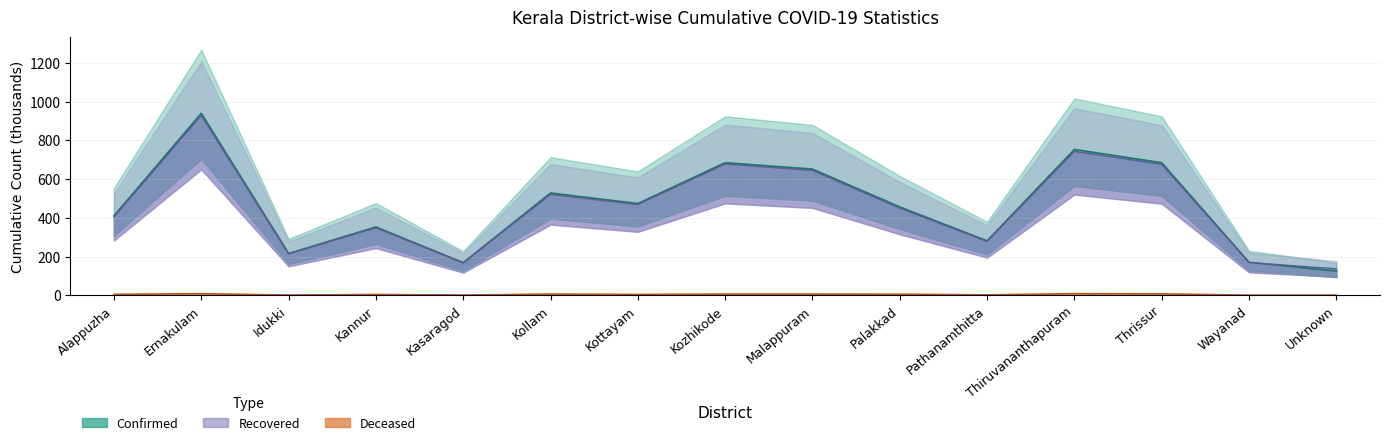

Reading left to right, what are all the values shown in this chart?

cumulativeConfirmedNumberForDistrict: Alappuzha=409.9	Ernakulam=939.0	Idukki=215.4	Kannur=352.5	Kasaragod=168.2	Kollam=527.7	Kottayam=473.5	Kozhikode=684.2	Malappuram=651.2	Palakkad=456.0	Pathanamthitta=280.7	Thiruvananthapuram=752.6	Thrissur=684.1	Wayanad=169.9	Unknown=124.9
cumulativeDeceasedNumberForDistrict: Alappuzha=5.3	Ernakulam=8.5	Idukki=1.6	Kannur=4.5	Kasaragod=1.4	Kollam=6.6	Kottayam=4.7	Kozhikode=6.5	Malappuram=6.5	Palakkad=5.8	Pathanamthitta=2.6	Thiruvananthapuram=8.6	Thrissur=7.6	Wayanad=1.0	Unknown=1.0
cumulativeRecoveredNumberForDistrict: Alappuzha=404.2	Ernakulam=928.0	Idukki=213.5	Kannur=347.9	Kasaragod=166.7	Kollam=520.8	Kottayam=467.9	Kozhikode=677.5	Malappuram=644.4	Palakkad=449.7	Pathanamthitta=277.7	Thiruvananthapuram=742.7	Thrissur=675.5	Wayanad=168.9	Unknown=136.2